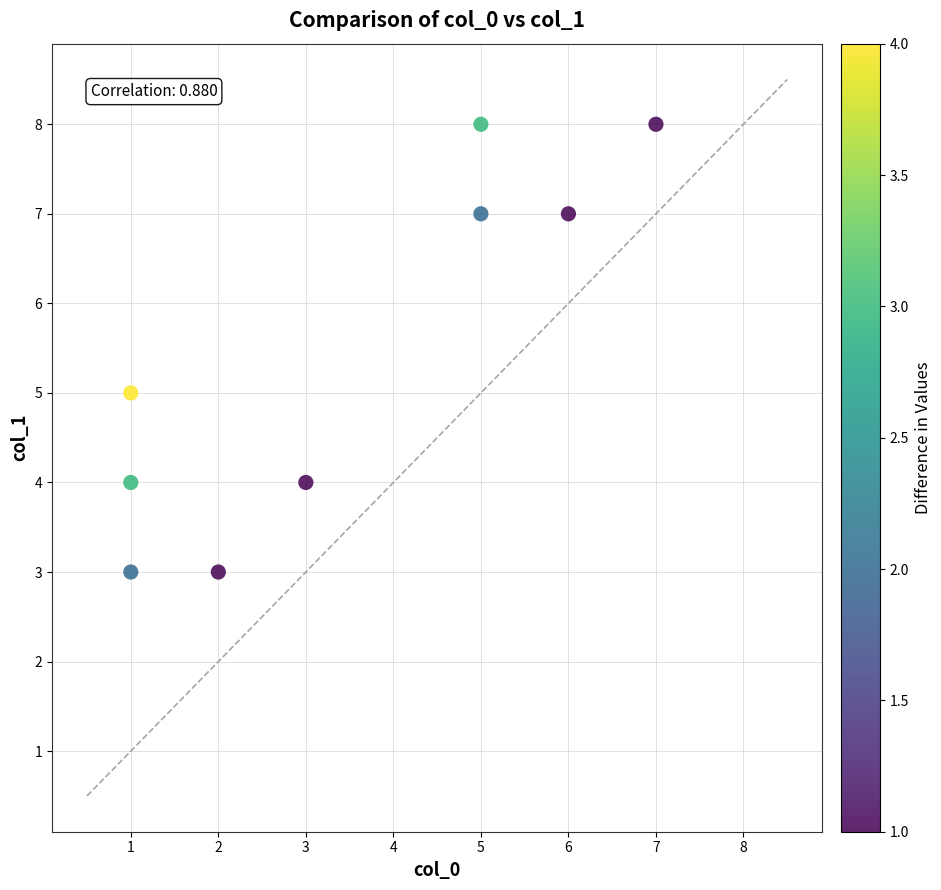

What is the range of X values (max minus min)?

6